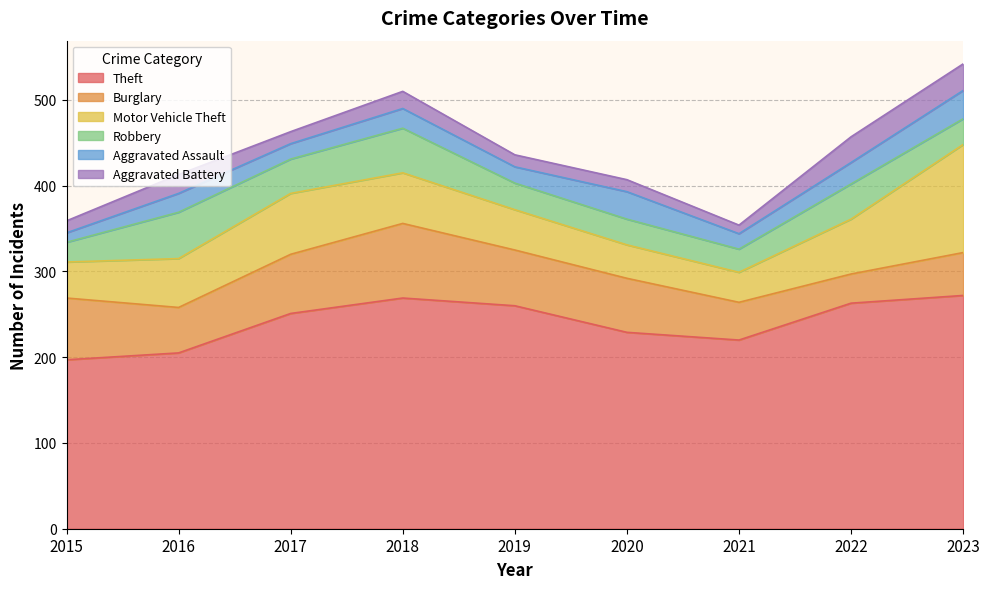

What is the difference between the second highest and second lowest values in the Robbery series?

25